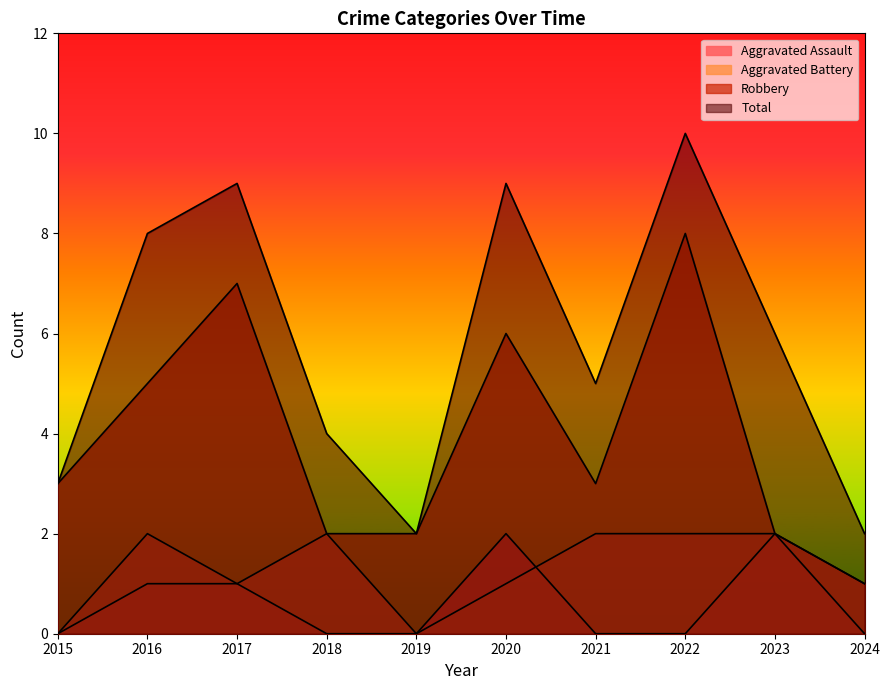

What is the sum of the Total values at 2020 and 2015?

12